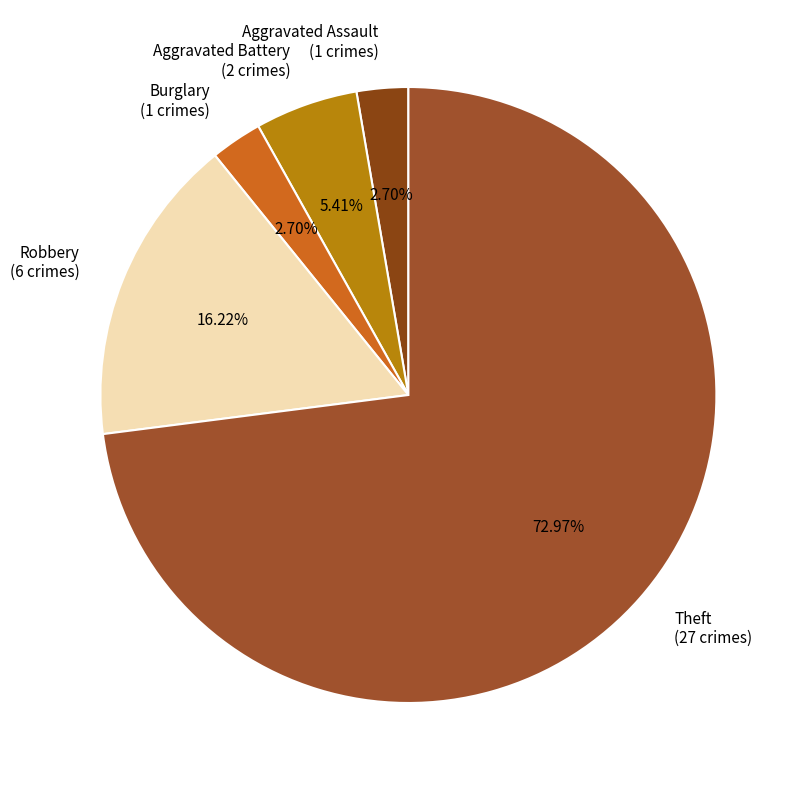

Does any single category account for the majority?

Yes